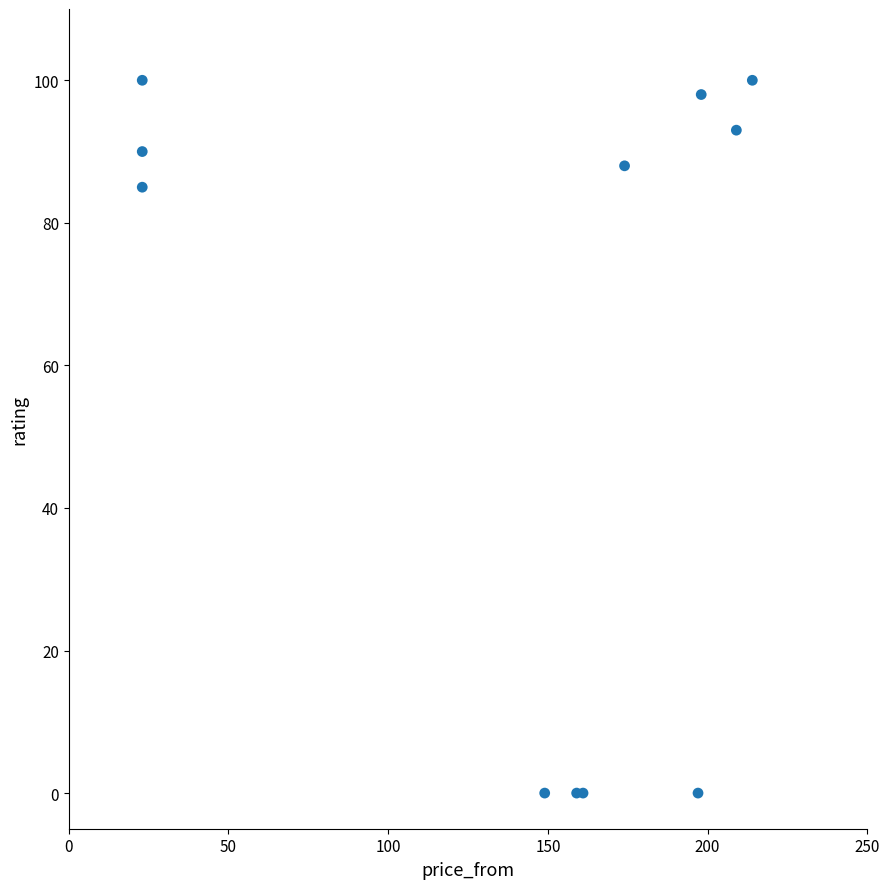

What Y value in the scatter plot is closest to 50?

85